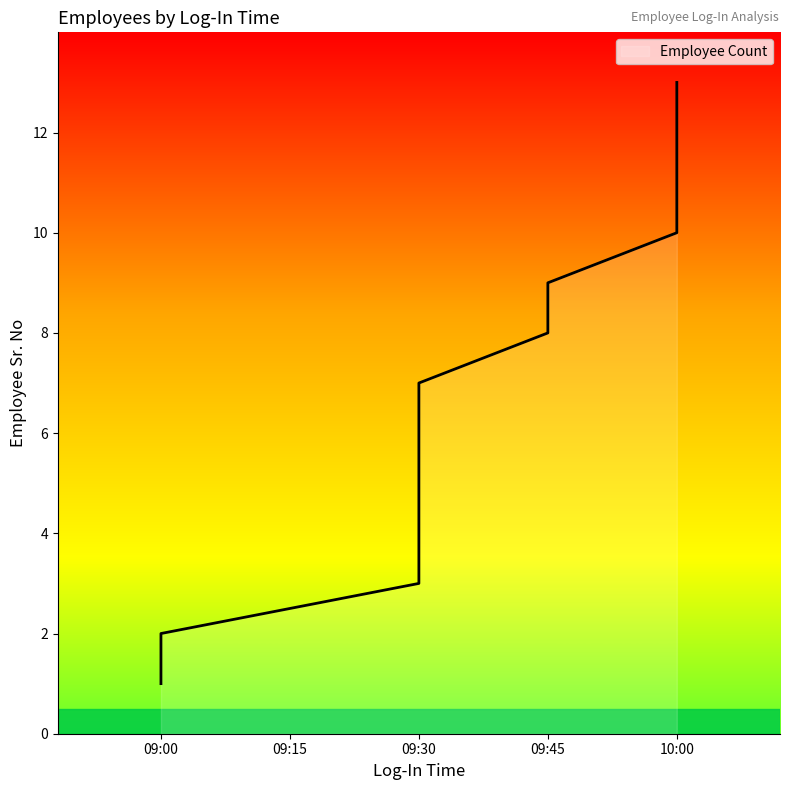

How many categories are shown in the chart?

13